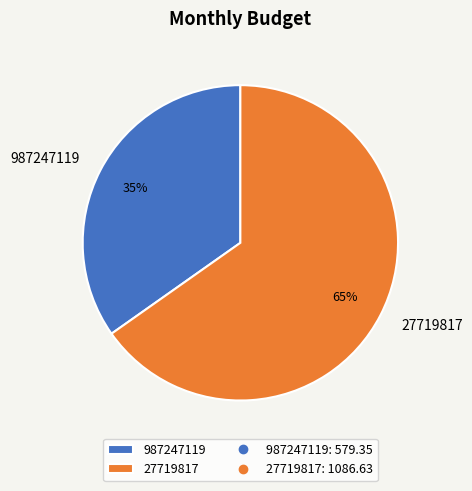

Which slice is the largest?

27719817